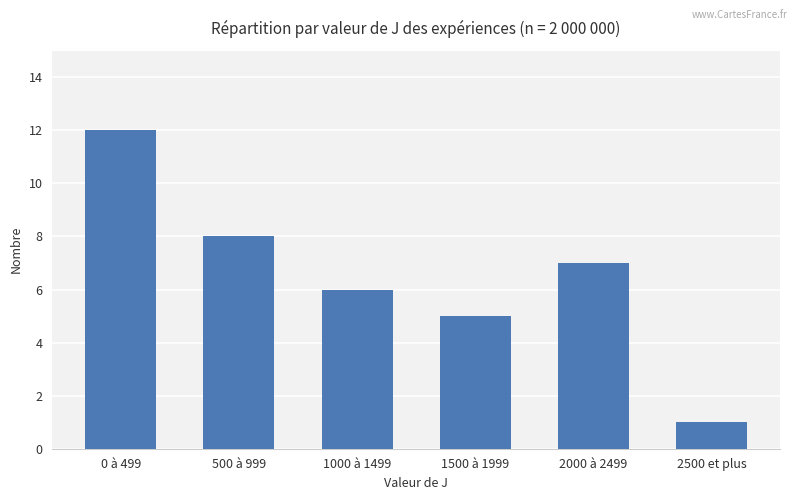

Rank the categories by value from lowest to highest.

2500 et plus, 1500 à 1999, 1000 à 1499, 2000 à 2499, 500 à 999, 0 à 499